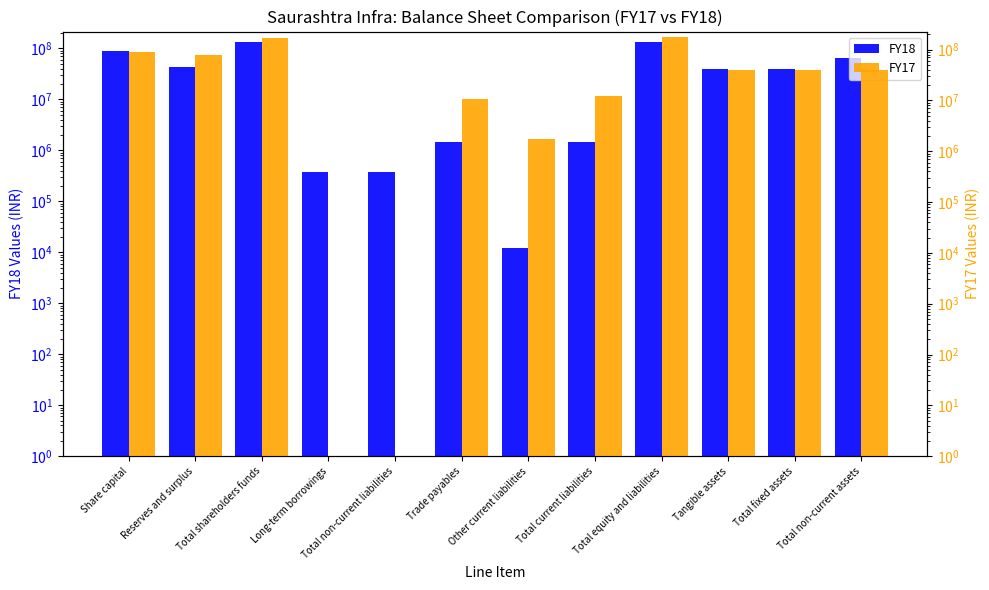

Reading left to right, transcribe all the data shown in this chart.

FY18: Share capital=90248480	Reserves and surplus=42560927	Total shareholders funds=132809407	Long-term borrowings=372644	Total non-current liabilities=372644	Trade payables=1444801	Other current liabilities=11950	Total current liabilities=1456751	Total equity and liabilities=134638802	Tangible assets=38944681	Total fixed assets=38944681	Total non-current assets=63944681
FY17: Share capital=90248000	Reserves and surplus=76813000	Total shareholders funds=167061000	Long-term borrowings=0	Total non-current liabilities=0	Trade payables=10744000	Other current liabilities=1739000	Total current liabilities=12483000	Total equity and liabilities=179544000	Tangible assets=38945000	Total fixed assets=38945000	Total non-current assets=38945000